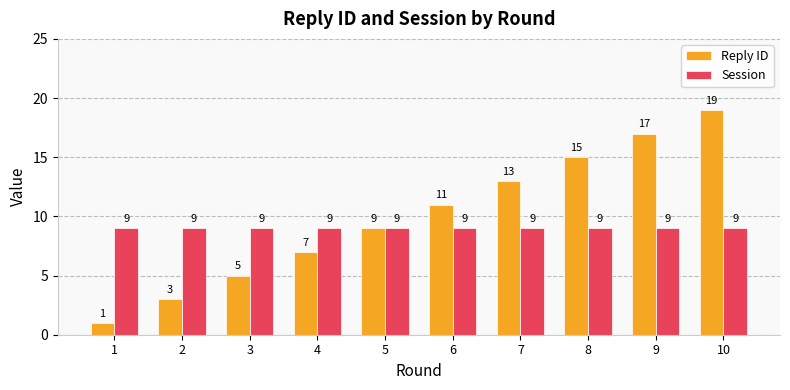

Is it true that Reply ID equals 13 at 7?

True